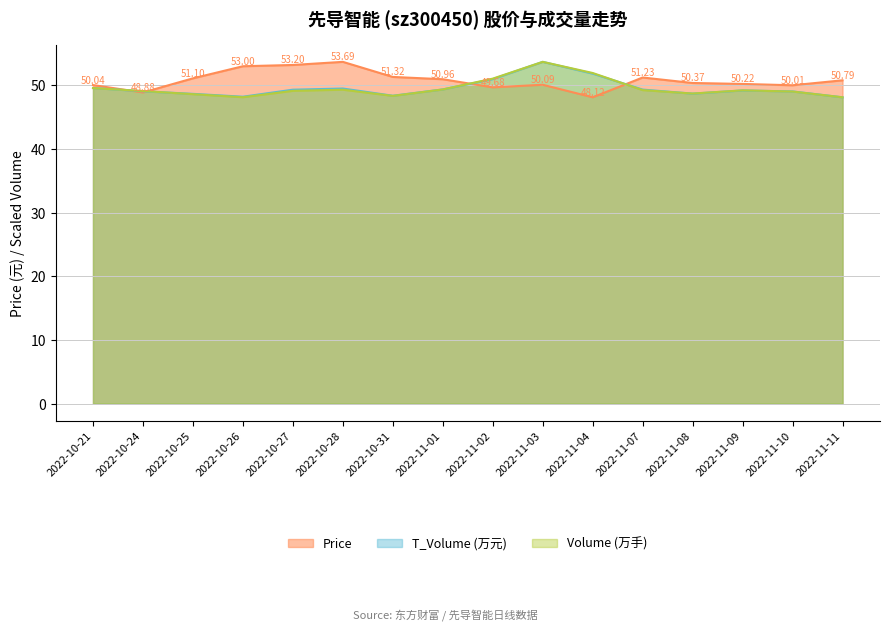

At which category is the sum across all series the highest?

2022-11-03